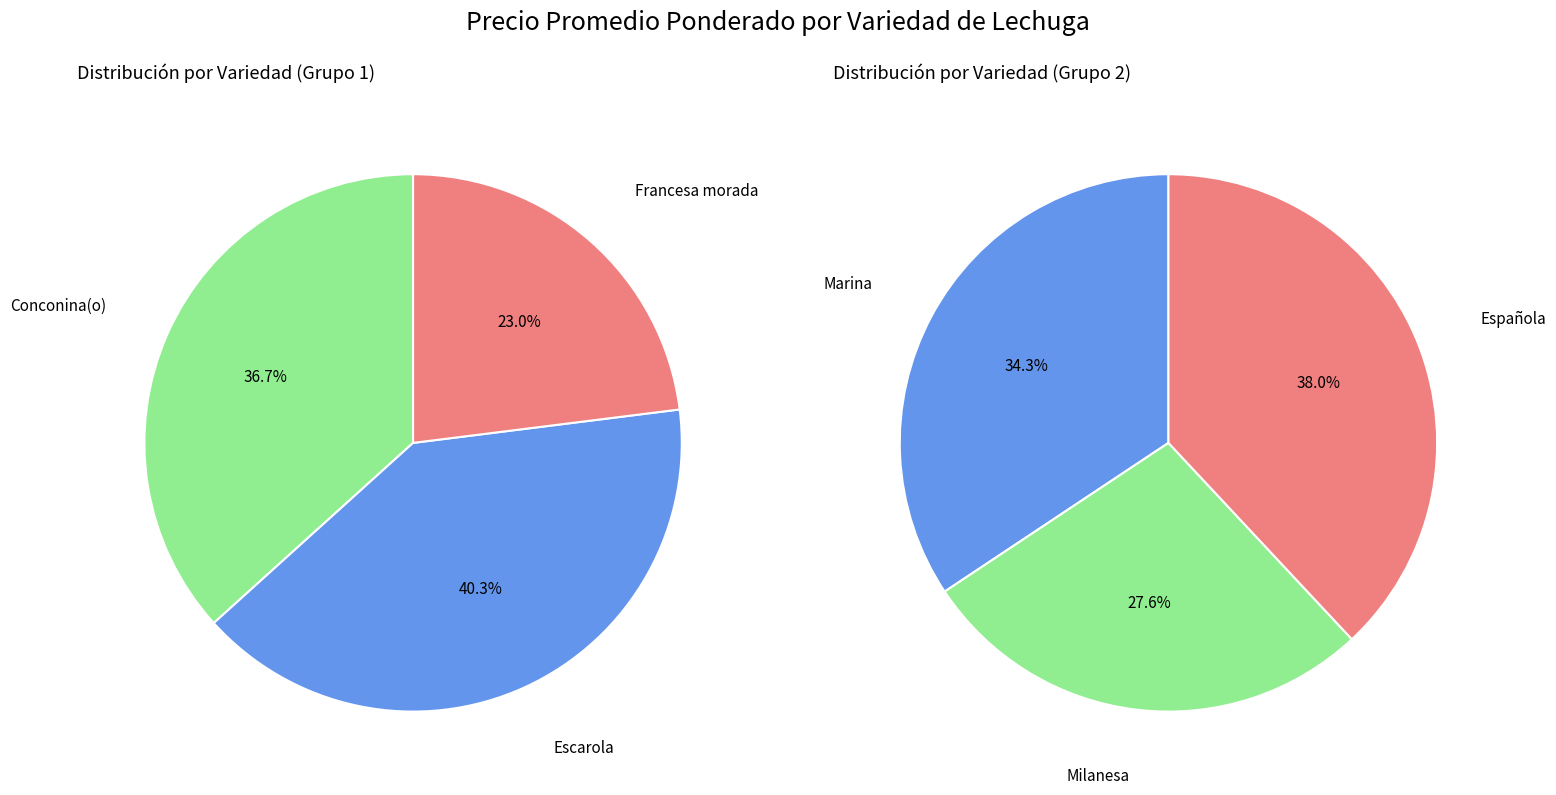

To the nearest percent, what is the difference between the largest and smallest slice percentages?

10%